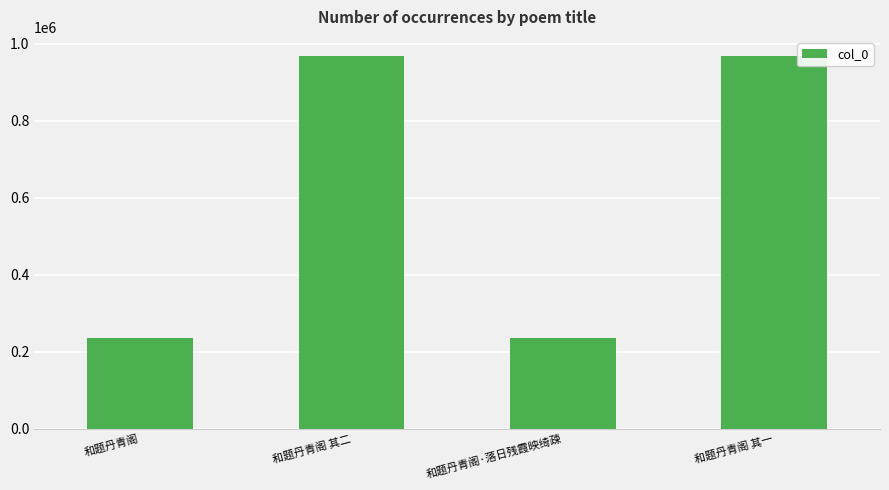

What is the label of the 3rd bar from the right?

和题丹青阁 其二